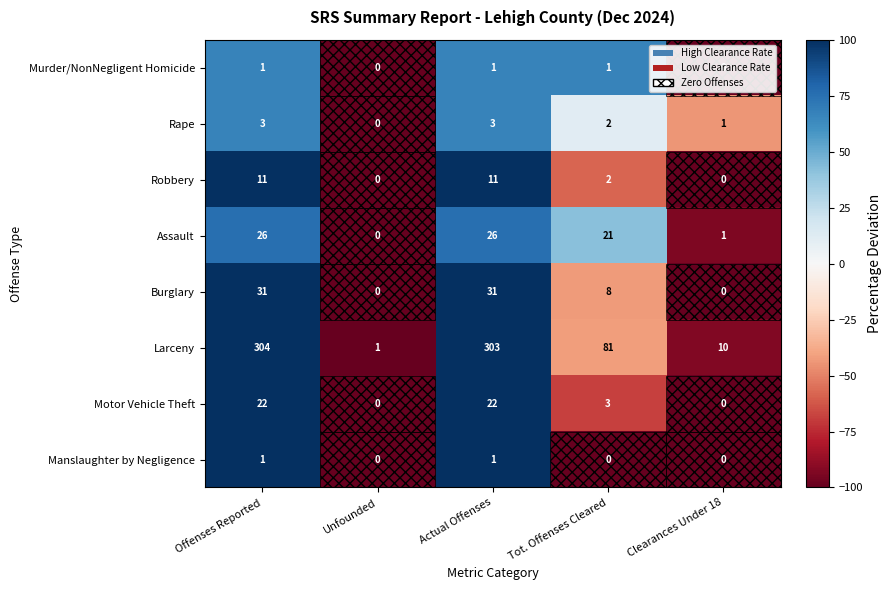

Is it true that Larceny equals 1 at Unfounded?

True